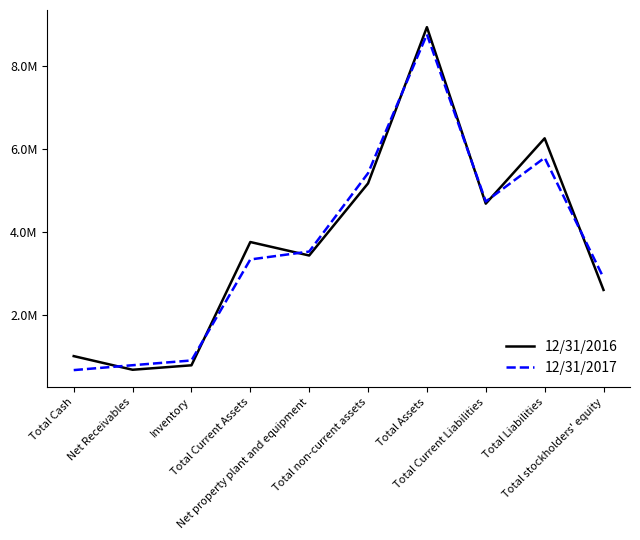

At which category does the chart reach its peak across all series?

Total Assets